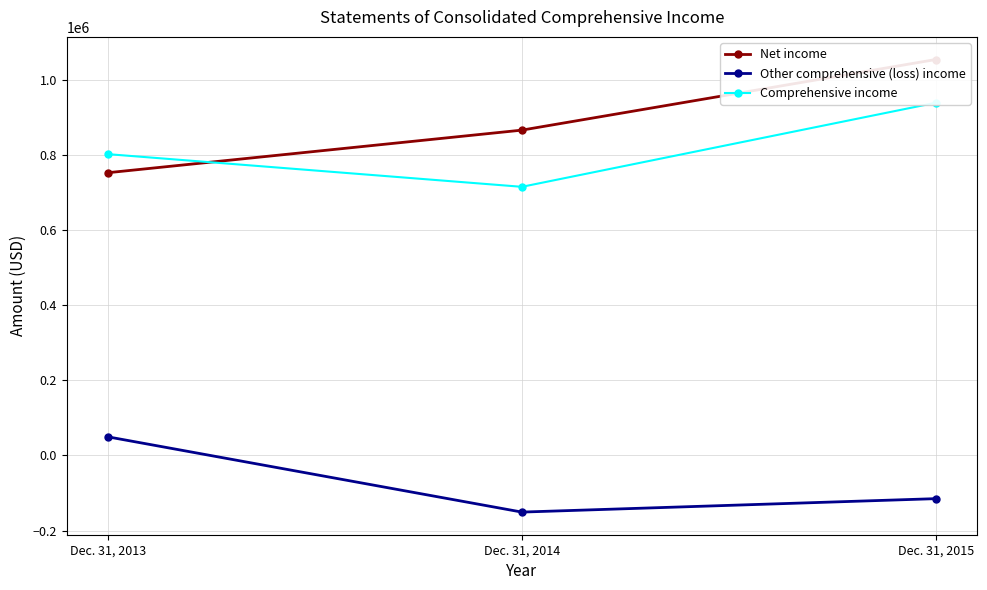

What is the value of the Comprehensive income point at the 1st from the left?

801906